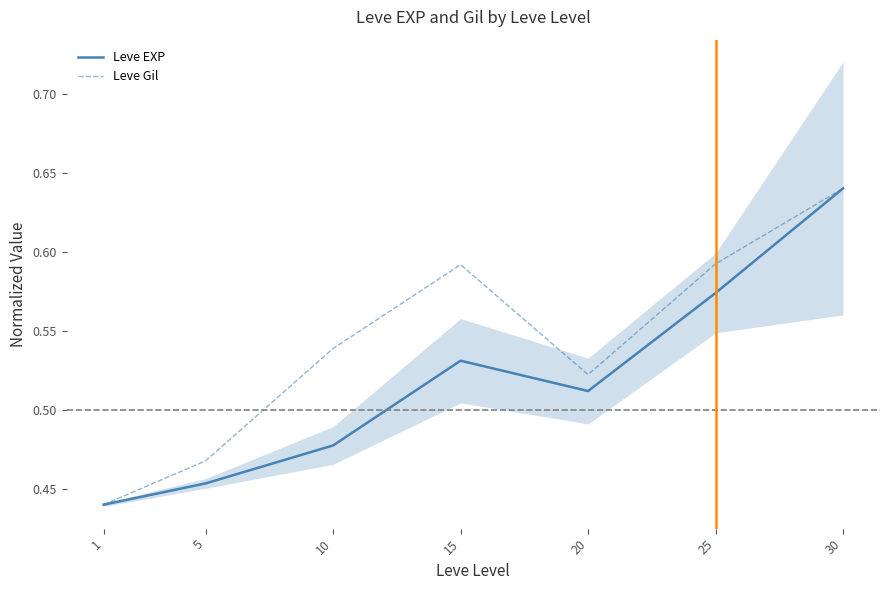

In Leve EXP, how many points are lower than both neighbors (excluding endpoints)?

1